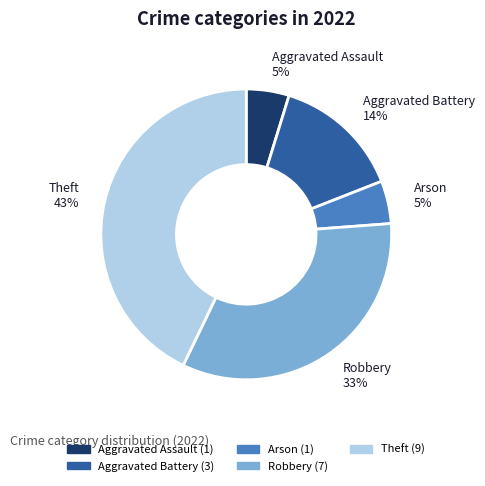

Which slice is the largest?

Theft